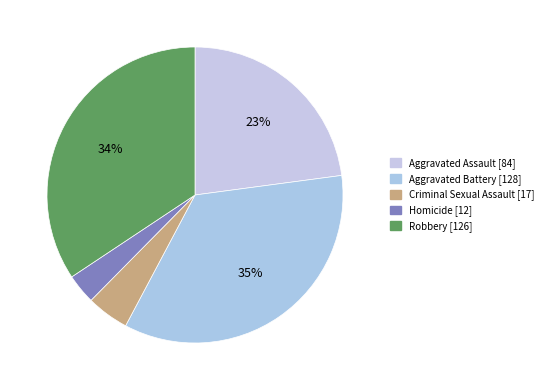

To the nearest percent, what is the combined percentage of Homicide and Criminal Sexual Assault?

8%